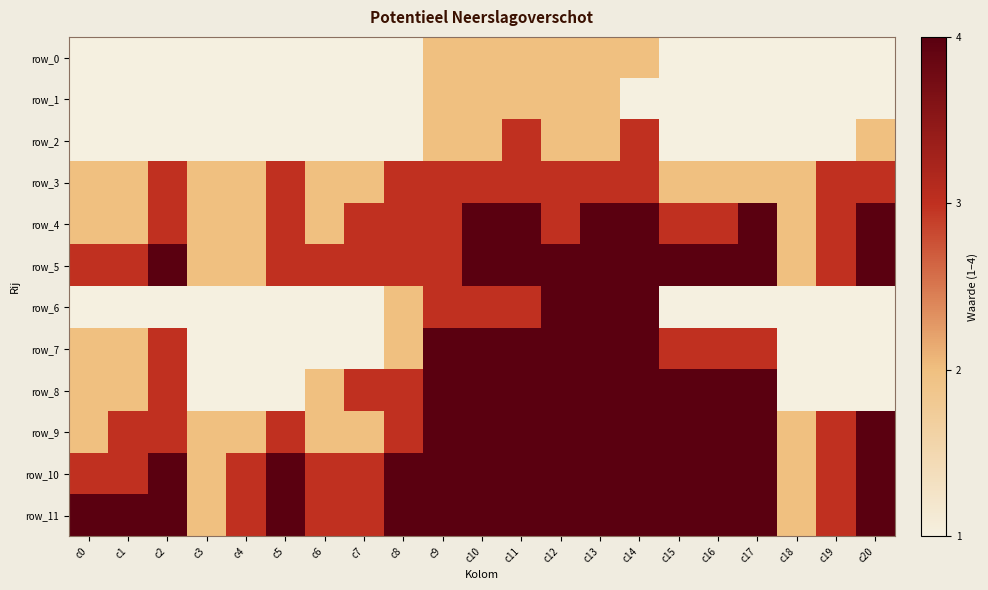

Reading left to right, extract all data points from this chart.

row_0: 1	1	1	1	1	1	1	1	1	2	2	2	2	2	2	1	1	1	1	1	1
row_1: 1	1	1	1	1	1	1	1	1	2	2	2	2	2	1	1	1	1	1	1	1
row_2: 1	1	1	1	1	1	1	1	1	2	2	3	2	2	3	1	1	1	1	1	2
row_3: 2	2	3	2	2	3	2	2	3	3	3	3	3	3	3	2	2	2	2	3	3
row_4: 2	2	3	2	2	3	2	3	3	3	4	4	3	4	4	3	3	4	2	3	4
row_5: 3	3	4	2	2	3	3	3	3	3	4	4	4	4	4	4	4	4	2	3	4
row_6: 1	1	1	1	1	1	1	1	2	3	3	3	4	4	4	1	1	1	1	1	1
row_7: 2	2	3	1	1	1	1	1	2	4	4	4	4	4	4	3	3	3	1	1	1
row_8: 2	2	3	1	1	1	2	3	3	4	4	4	4	4	4	4	4	4	1	1	1
row_9: 2	3	3	2	2	3	2	2	3	4	4	4	4	4	4	4	4	4	2	3	4
row_10: 3	3	4	2	3	4	3	3	4	4	4	4	4	4	4	4	4	4	2	3	4
row_11: 4	4	4	2	3	4	3	3	4	4	4	4	4	4	4	4	4	4	2	3	4